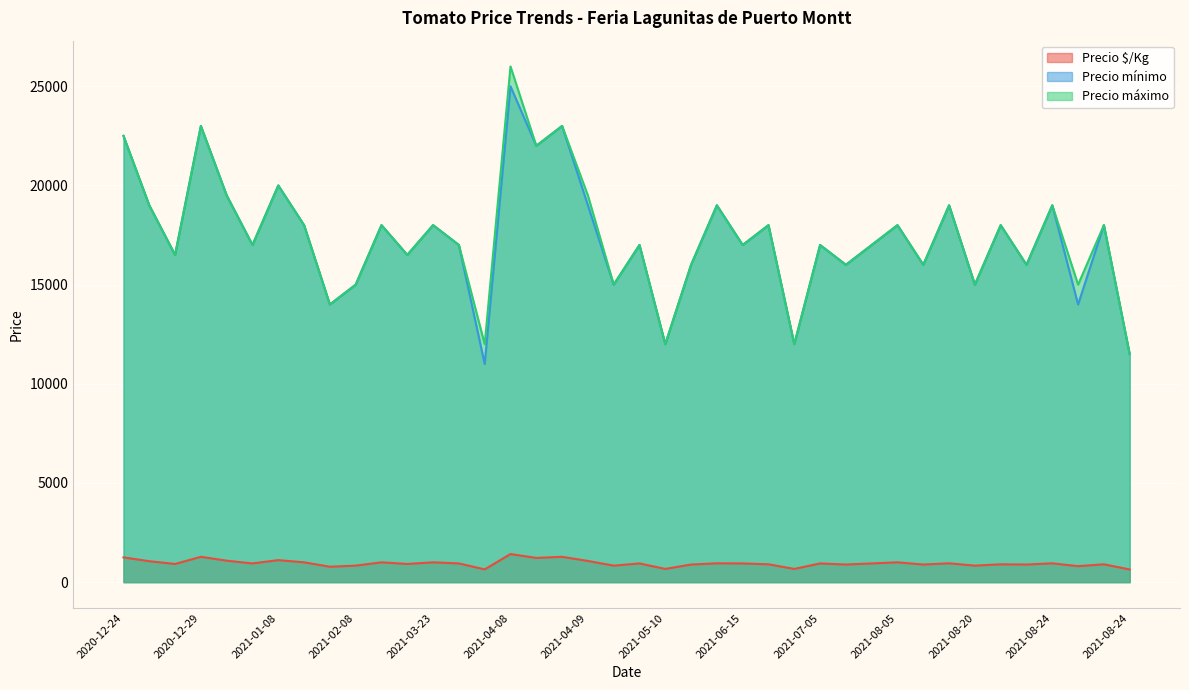

How many lines are shown in the chart?

3